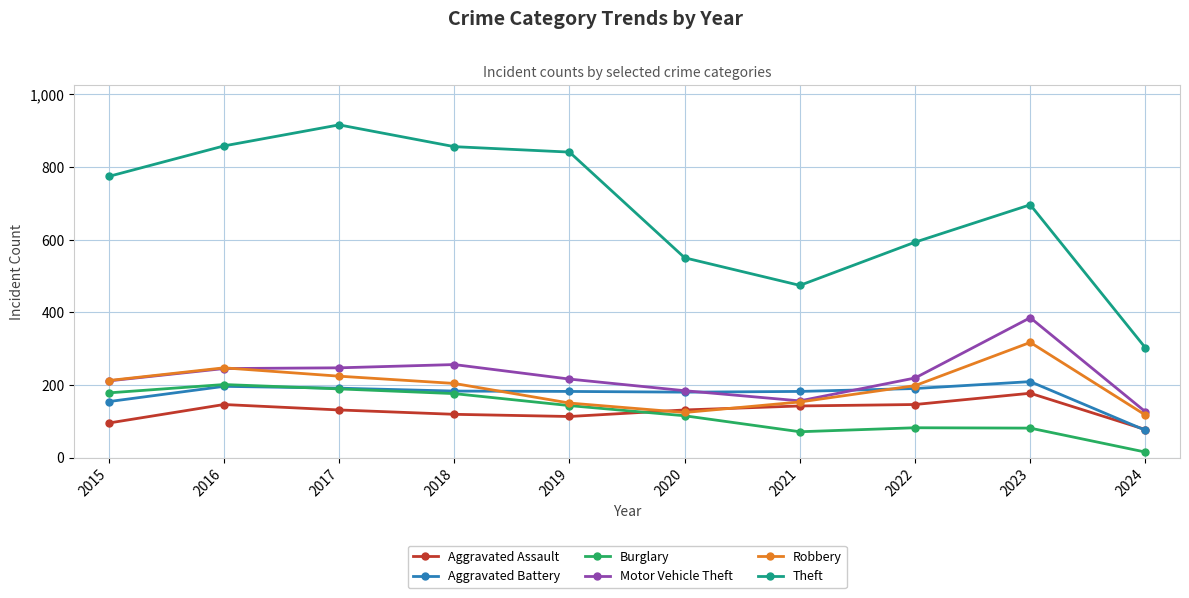

What is the difference between the highest and lowest values at 2020?

435